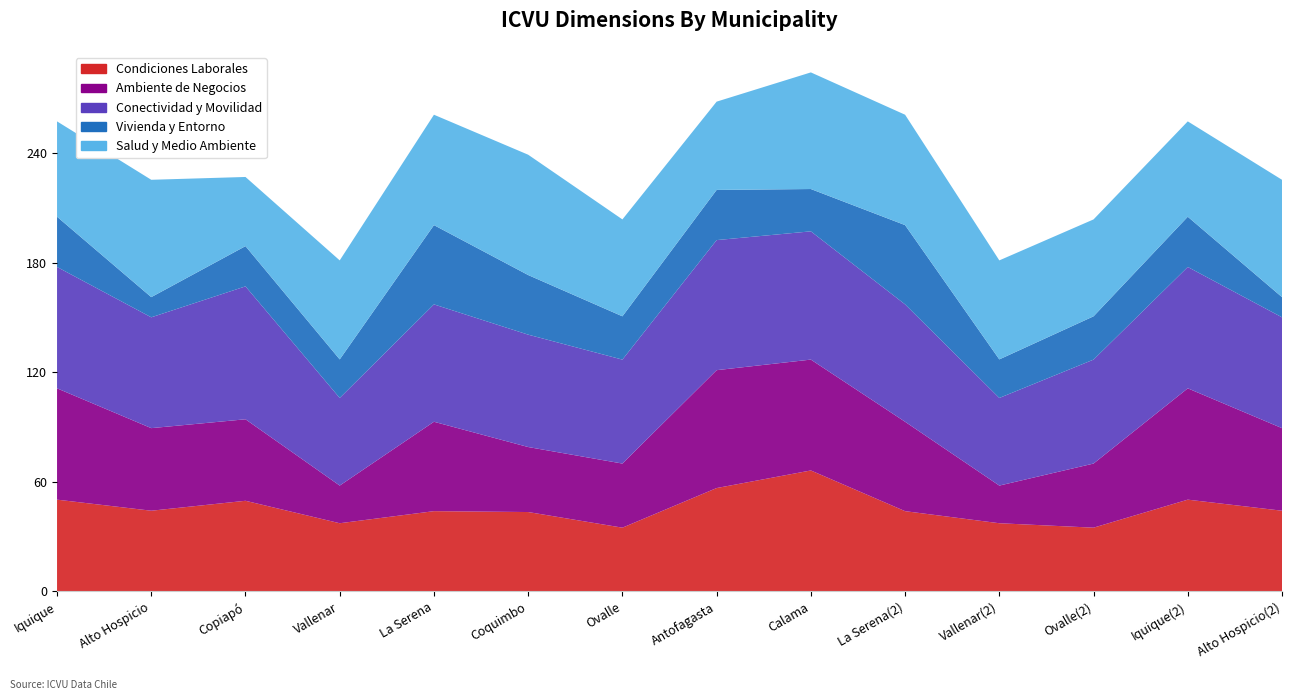

Reading right to left, list all the values displayed in this chart.

Condiciones Laborales: Alto Hospicio(2)=44.2	Iquique(2)=50.2	Ovalle(2)=34.9	Vallenar(2)=37.3	La Serena(2)=43.9	Calama=66.2	Antofagasta=56.6	Ovalle=34.9	Coquimbo=43.5	La Serena=43.9	Vallenar=37.3	Copiapó=49.6	Alto Hospicio=44.2	Iquique=50.2
Ambiente de Negocios: Alto Hospicio(2)=45.2	Iquique(2)=60.9	Ovalle(2)=35.1	Vallenar(2)=20.6	La Serena(2)=48.9	Calama=60.7	Antofagasta=64.5	Ovalle=35.1	Coquimbo=35.6	La Serena=48.9	Vallenar=20.6	Copiapó=44.6	Alto Hospicio=45.2	Iquique=60.9
Conectividad y Movilidad: Alto Hospicio(2)=60.7	Iquique(2)=66.4	Ovalle(2)=56.9	Vallenar(2)=48.0	La Serena(2)=64.2	Calama=70.2	Antofagasta=71.2	Ovalle=56.9	Coquimbo=61.5	La Serena=64.2	Vallenar=48.0	Copiapó=72.8	Alto Hospicio=60.7	Iquique=66.4
Vivienda y Entorno: Alto Hospicio(2)=11.1	Iquique(2)=27.5	Ovalle(2)=23.7	Vallenar(2)=21.1	La Serena(2)=43.4	Calama=23.2	Antofagasta=27.5	Ovalle=23.7	Coquimbo=32.6	La Serena=43.4	Vallenar=21.1	Copiapó=22.0	Alto Hospicio=11.1	Iquique=27.5
Salud y Medio Ambiente: Alto Hospicio(2)=64.2	Iquique(2)=52.2	Ovalle(2)=53.0	Vallenar(2)=54.2	La Serena(2)=60.4	Calama=63.8	Antofagasta=48.3	Ovalle=53.0	Coquimbo=65.9	La Serena=60.4	Vallenar=54.2	Copiapó=37.9	Alto Hospicio=64.2	Iquique=52.2